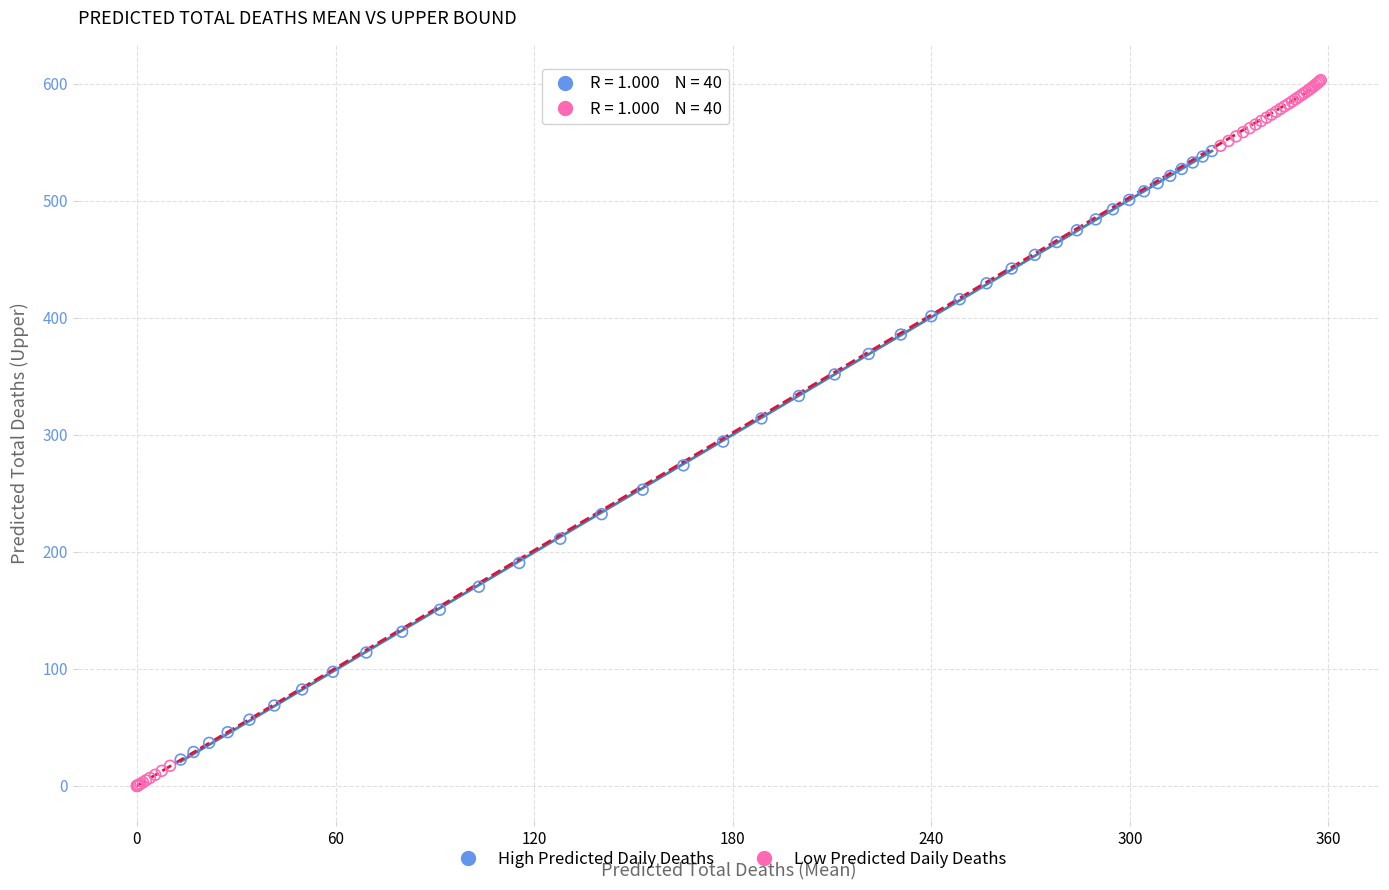

Which series has the widest spread of Y values?

Low Predicted Daily Deaths